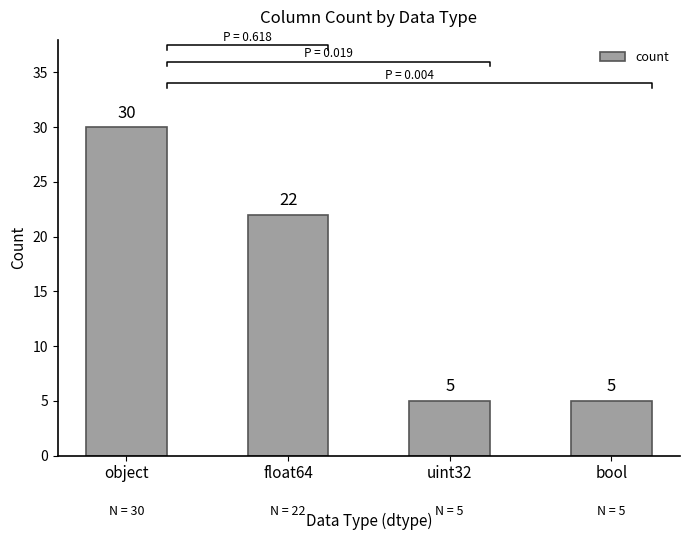

List the labels in order of value, smallest first.

uint32, bool, float64, object